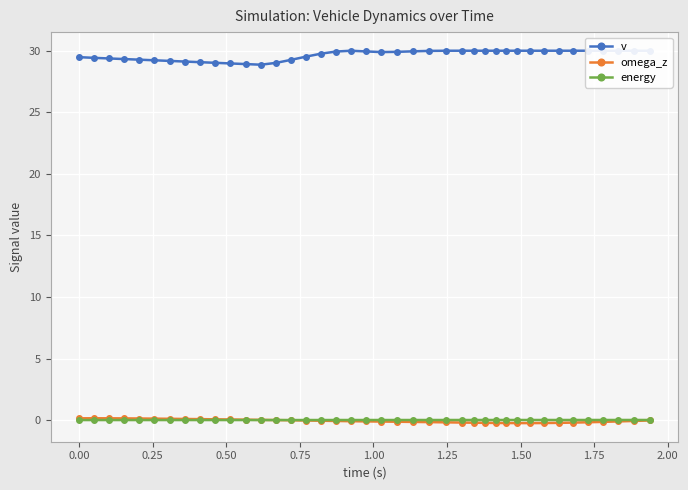

What is the difference between the second highest and minimum values in the v series?

1.1